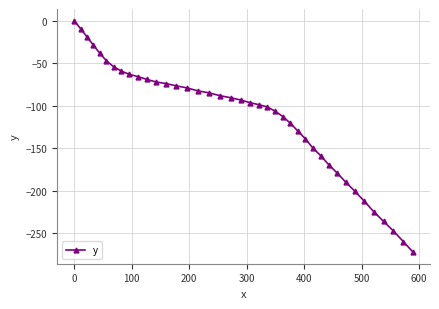

What is the average value?

-115.2